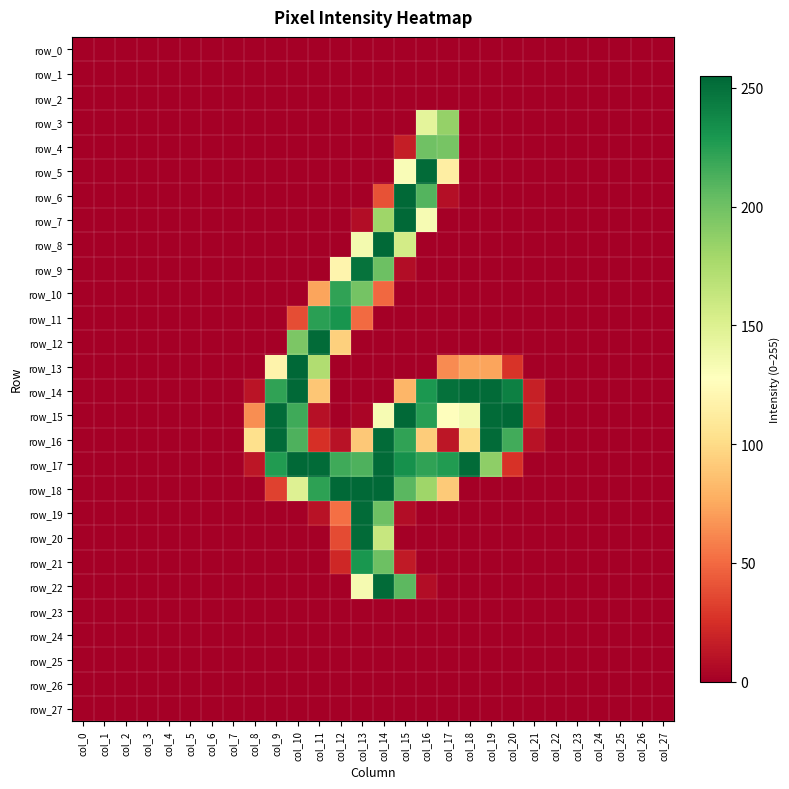

Which series has the largest range (max minus min)?

row_13